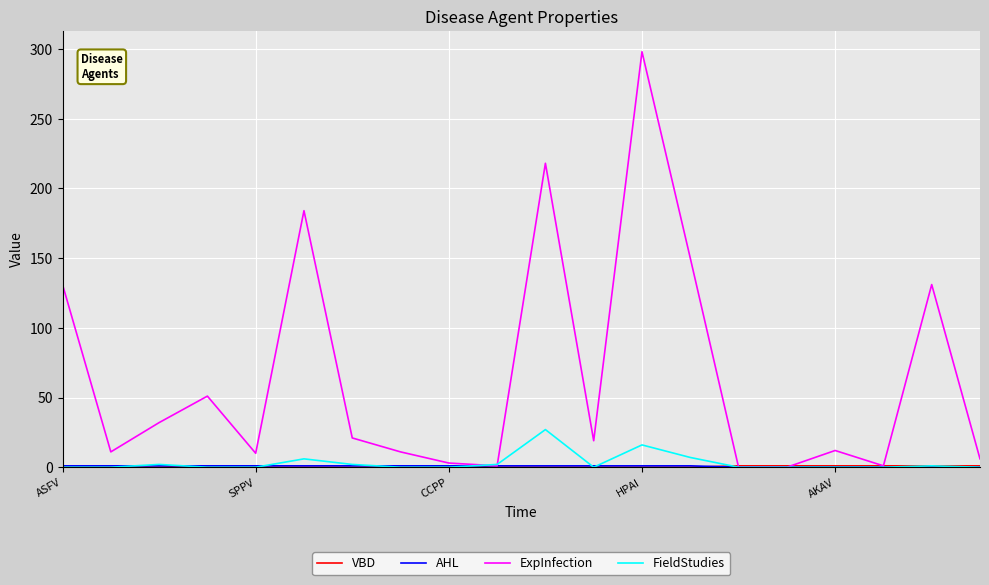

Which series has the largest total across all categories?

ExpInfection